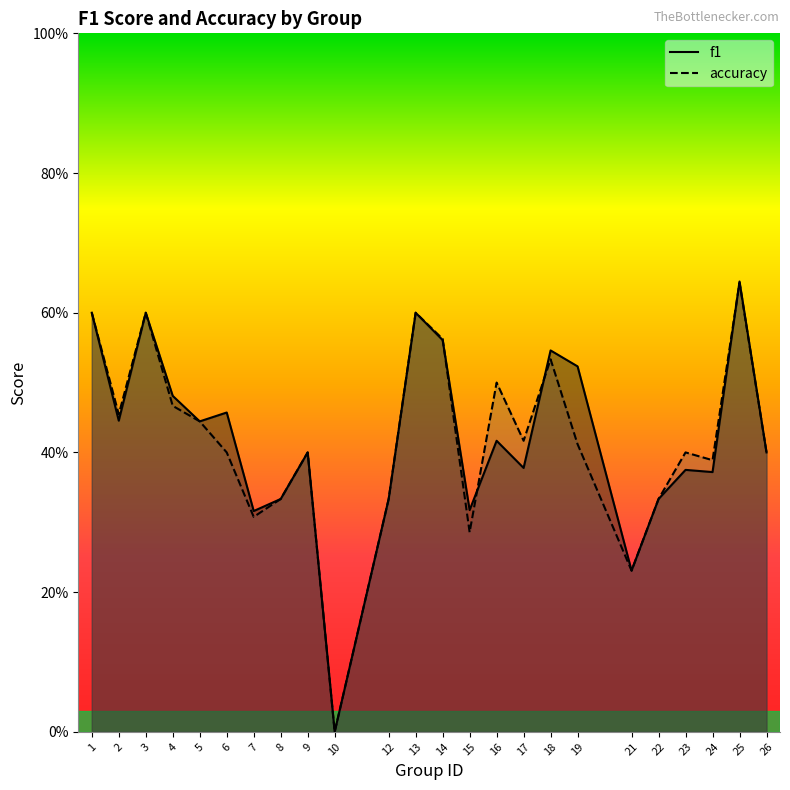

Between 10 and 15, which series saw the biggest shift?

f1